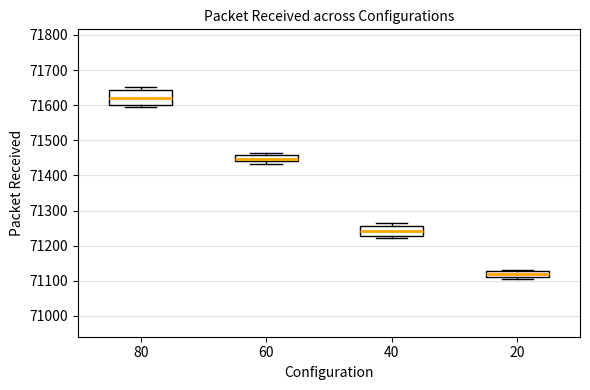

Reading left to right, transcribe this box plot: for each box, give where its median line is, the range the box spans, and where its two whiskers end, as read against the y-axis. The values are not printed on the chart, so give them approximately, as read against the axis.

80: median 71620, box 71600 to 71640, whiskers 71590 to 71650
60: median 71450, box 71440 to 71460, whiskers 71430 to 71460 (just above the box's upper edge)
40: median 71240, box 71230 to 71260, whiskers 71220 to 71260 (just above the box's upper edge)
20: median 71120, box 71110 to 71130, whiskers 71110 (just below the box's lower edge) to 71130 (just above the box's upper edge)